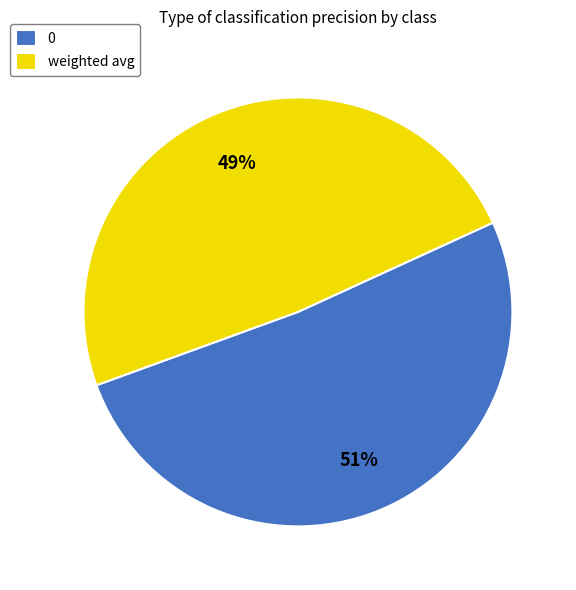

Do weighted avg and 0 together represent more than half of the pie?

Yes